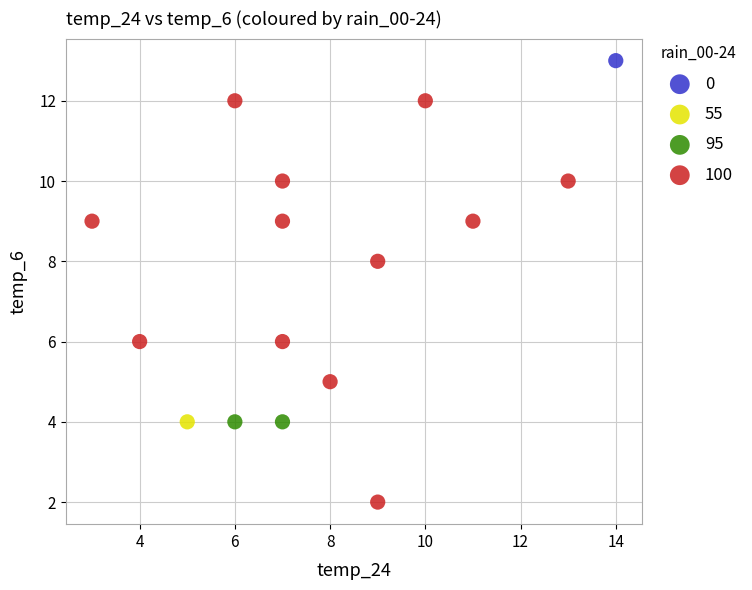

What are all the series names shown in the legend?

0, 55, 95, 100